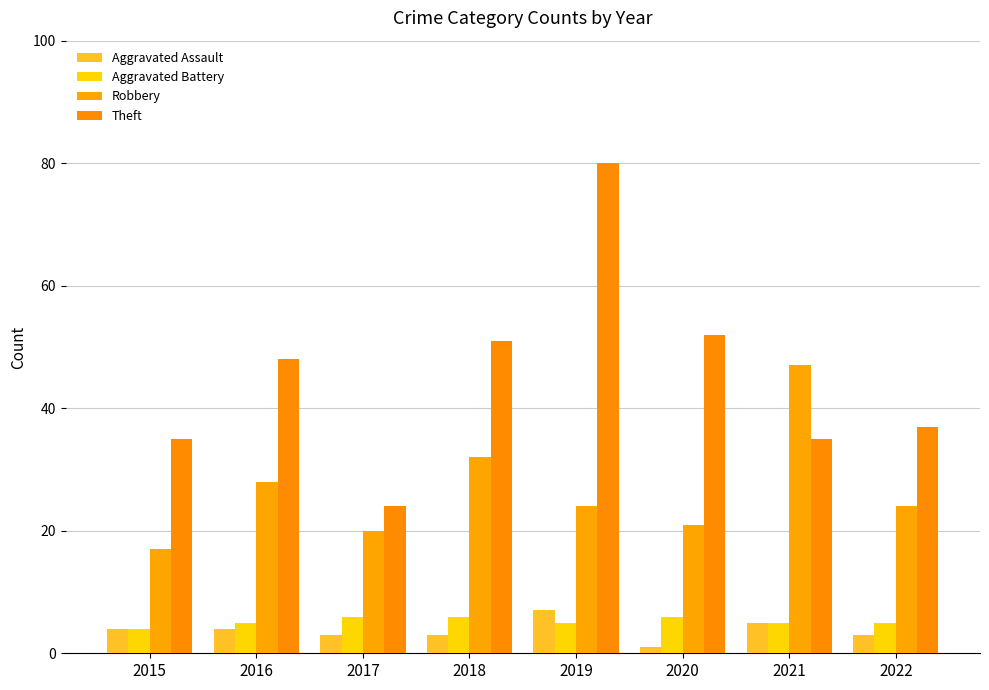

What is the value of the Robbery bar at the 5th from the left?

24